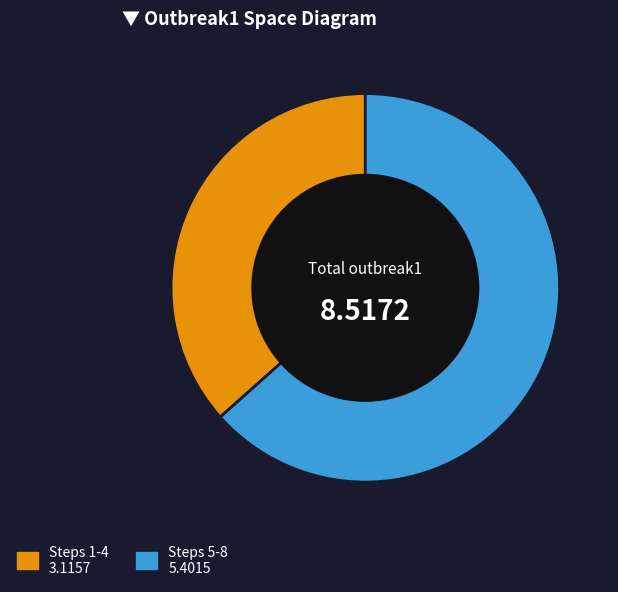

Is there any slice that represents more than half of the pie?

Yes